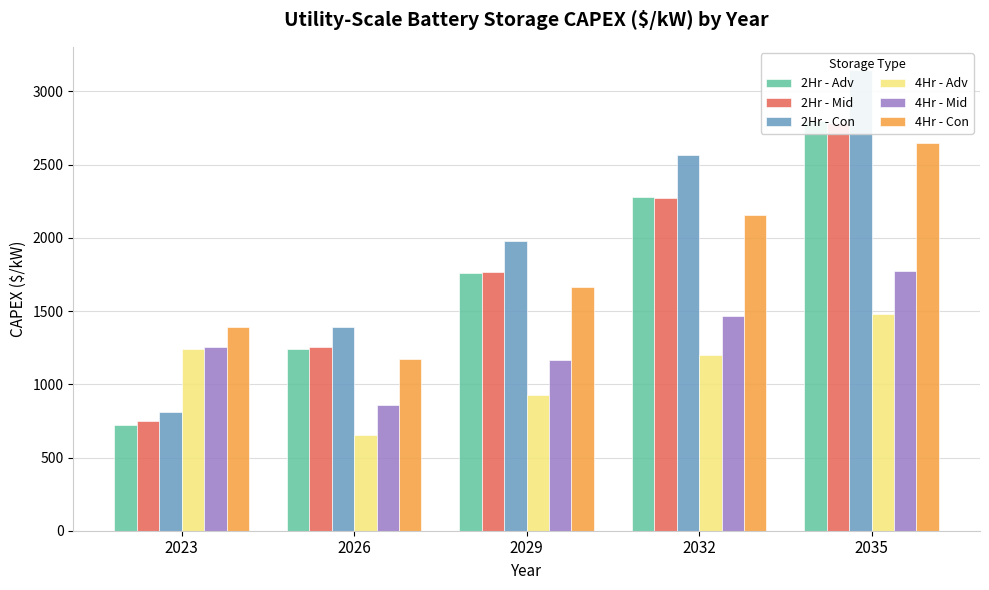

What is the difference between the highest and lowest values at 2032?

1359.4